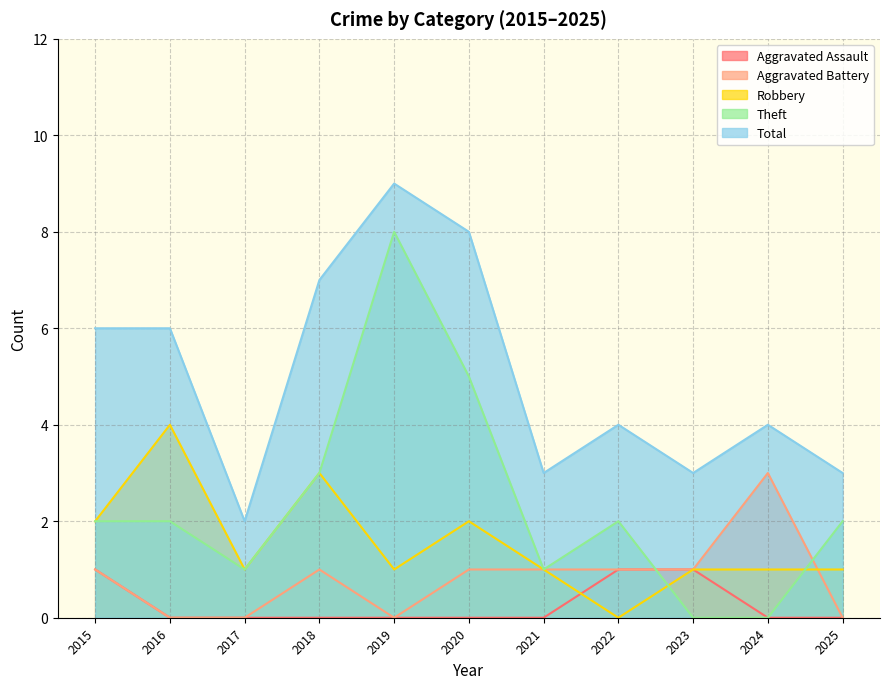

What is the difference between the maximum and minimum values in the Aggravated Battery series?

3